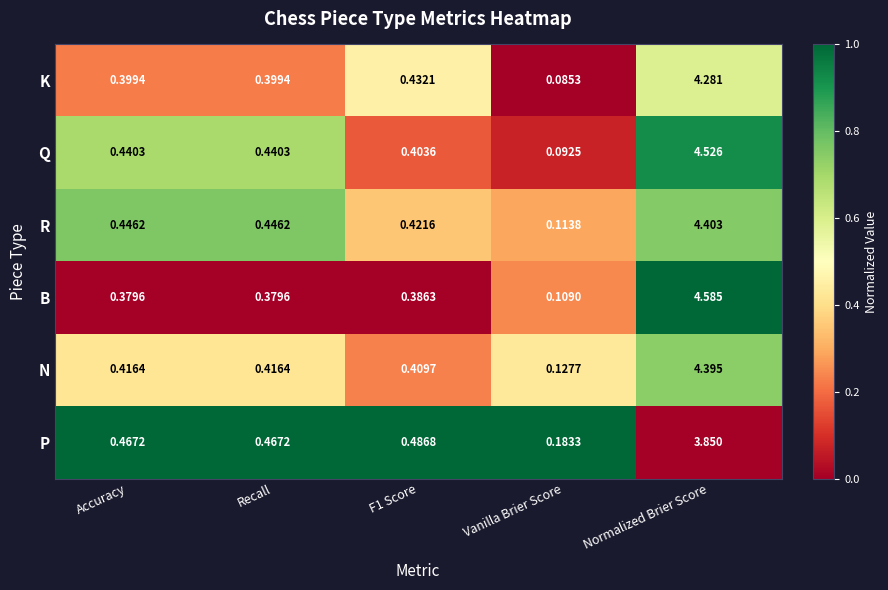

Which series changed the most between Accuracy and Normalized Brier Score?

B